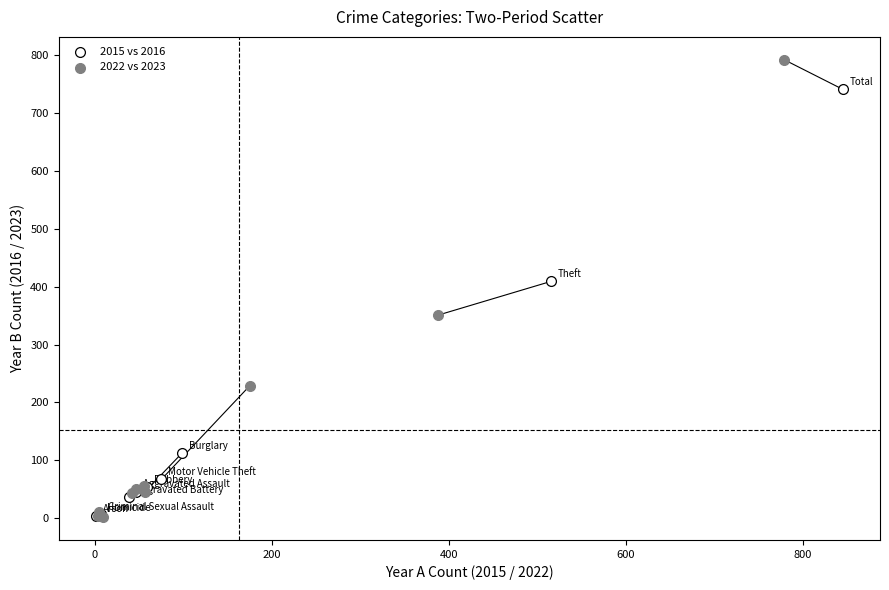

Which series reaches the maximum Y coordinate?

2022 vs 2023